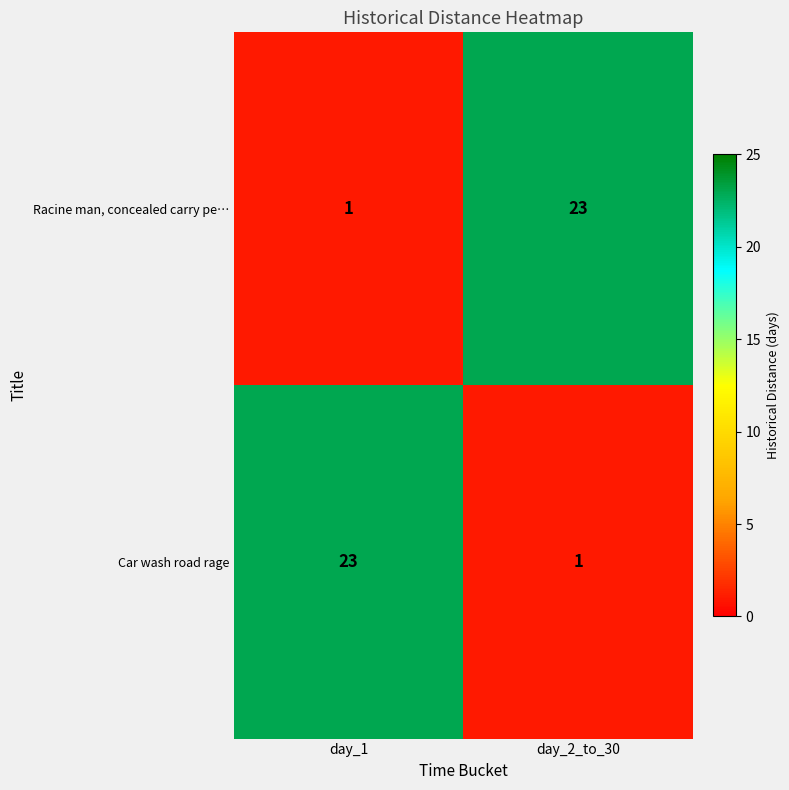

The value of Racine man, concealed carry pe… at day_1 is 0. True or false?

False